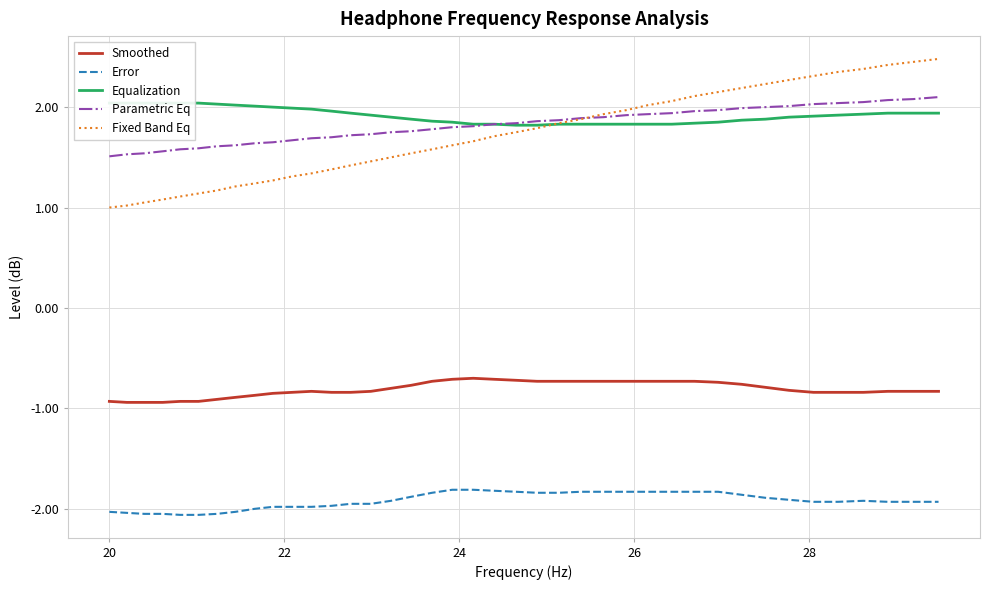

True or false: Smoothed and Fixed Band Eq cross at least once.

False